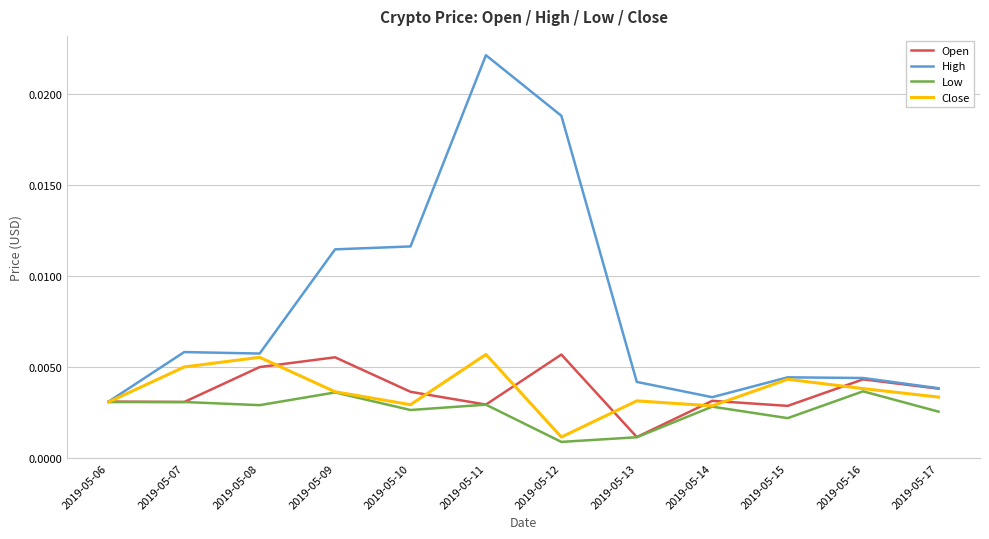

Which series has the widest spread of values?

High